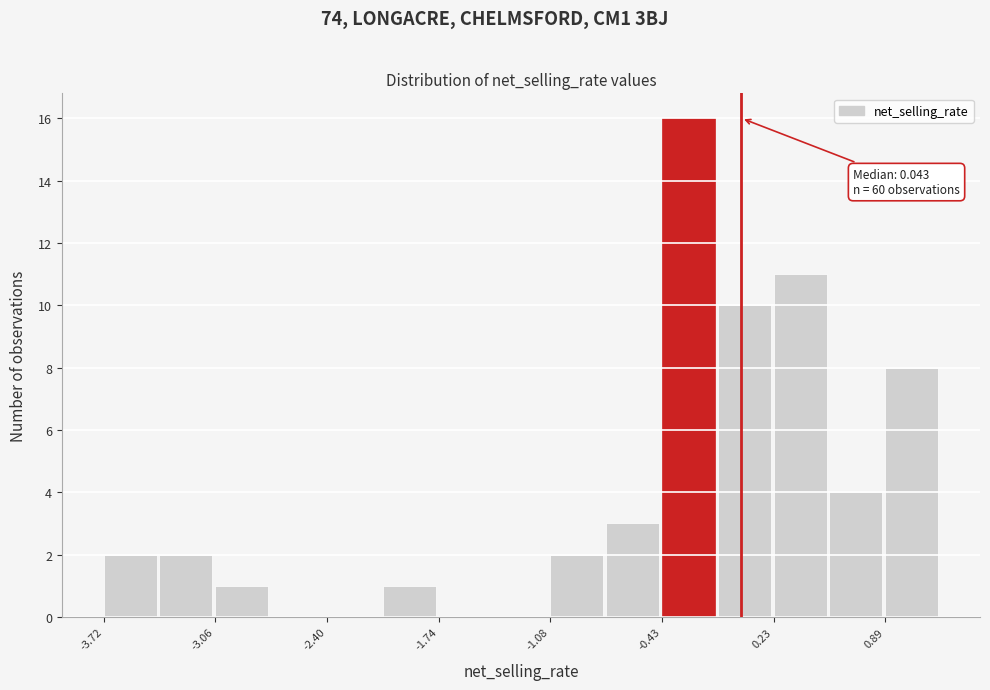

Around what value on the x-axis is the tallest bar? Give the approximate position of its centre, as read against the axis.

-0.3